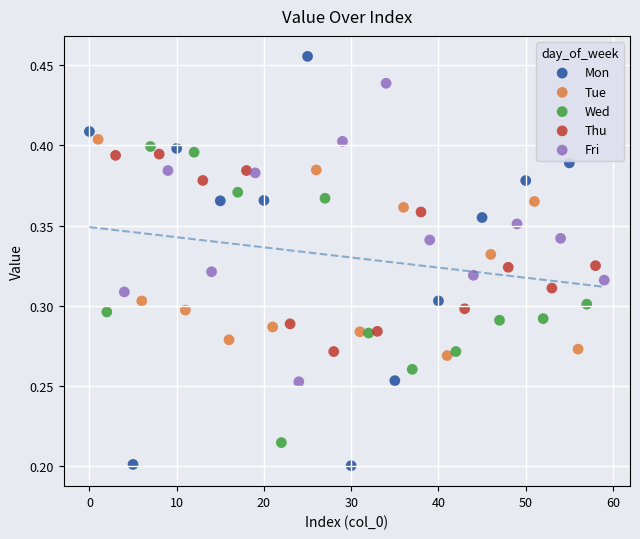

What are all the series names shown in the legend?

Mon, Tue, Wed, Thu, Fri